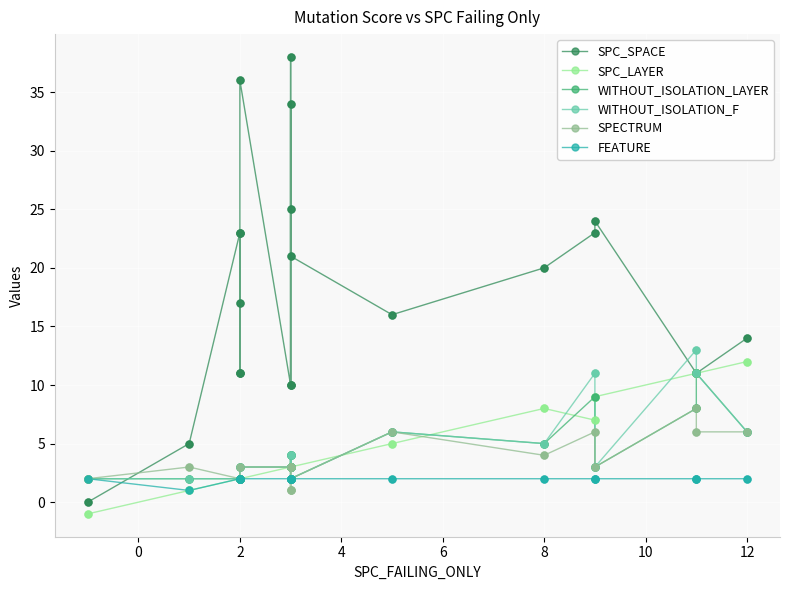

Is the value of SPC_LAYER at 12 greater than the value of SPECTRUM at 10?

No